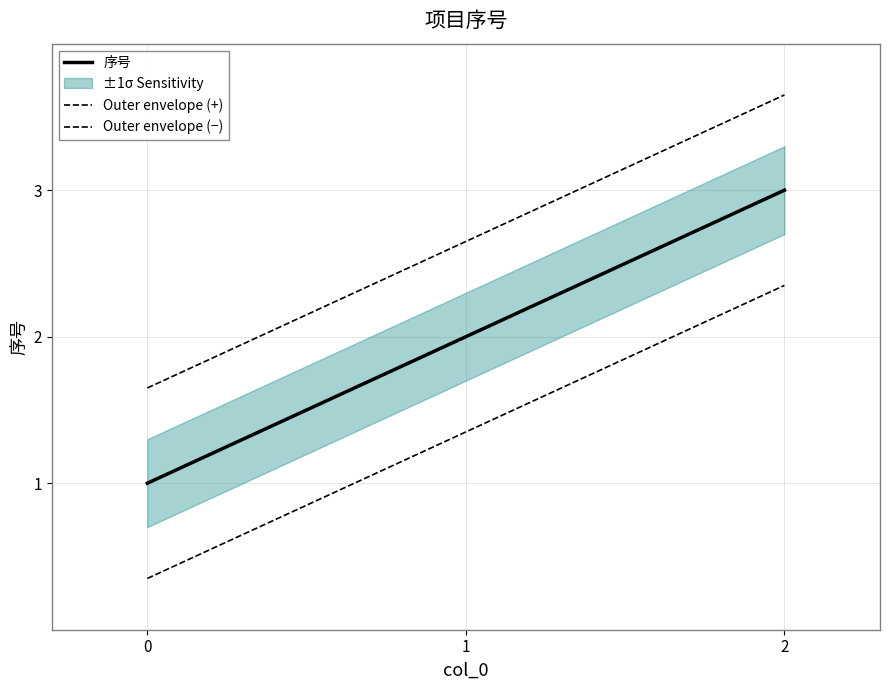

Which series has the widest spread of values?

序号